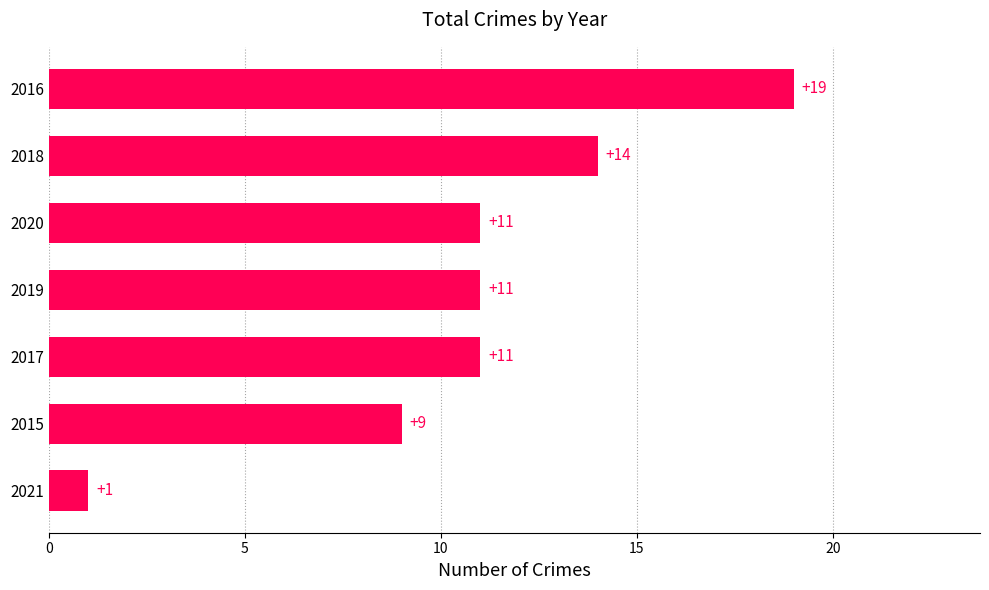

At which label is the value closest to 10?

2015